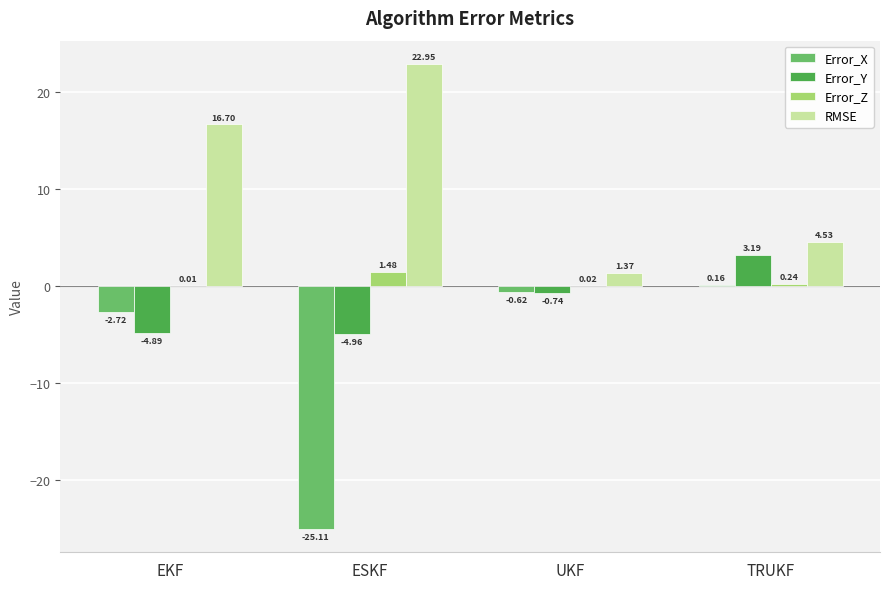

Between UKF and TRUKF, which series saw the biggest shift?

Error_Y